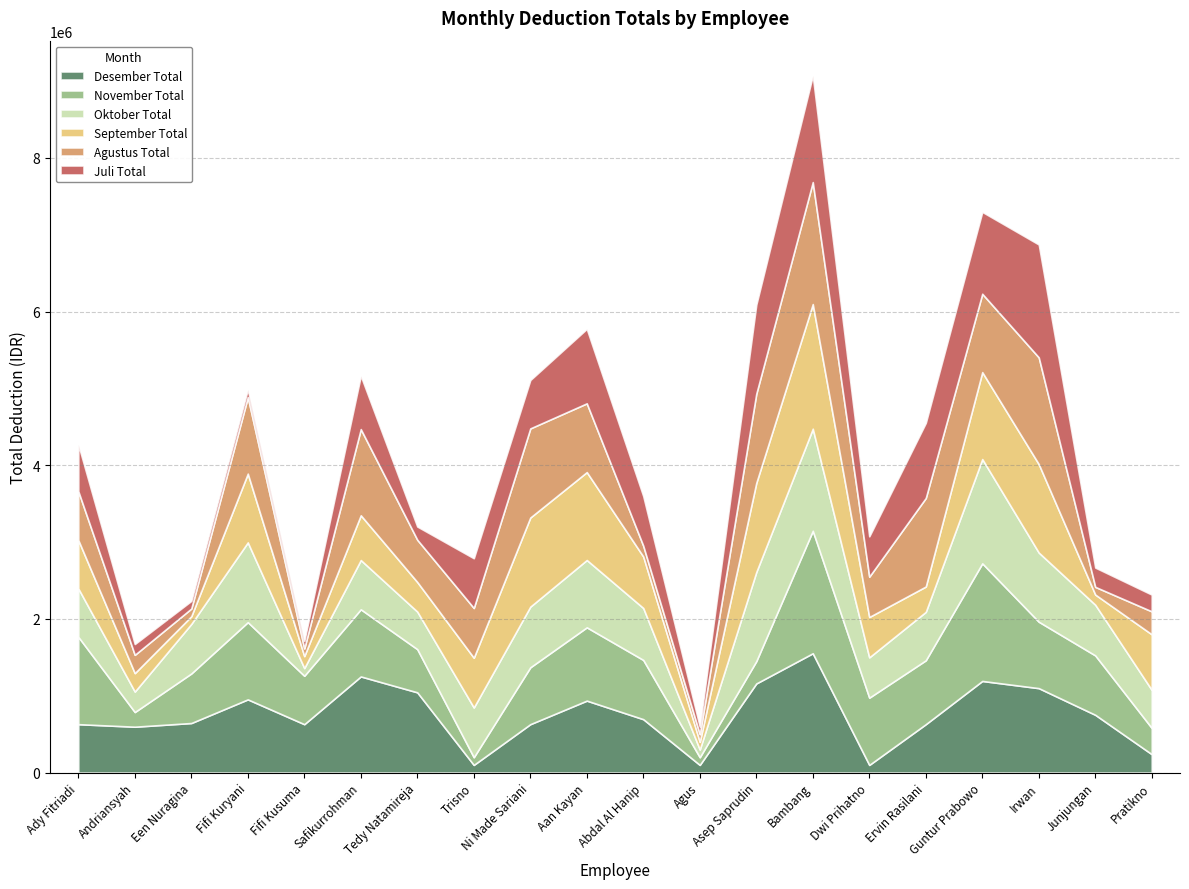

At how many categories does at least one series exceed 966219?

11